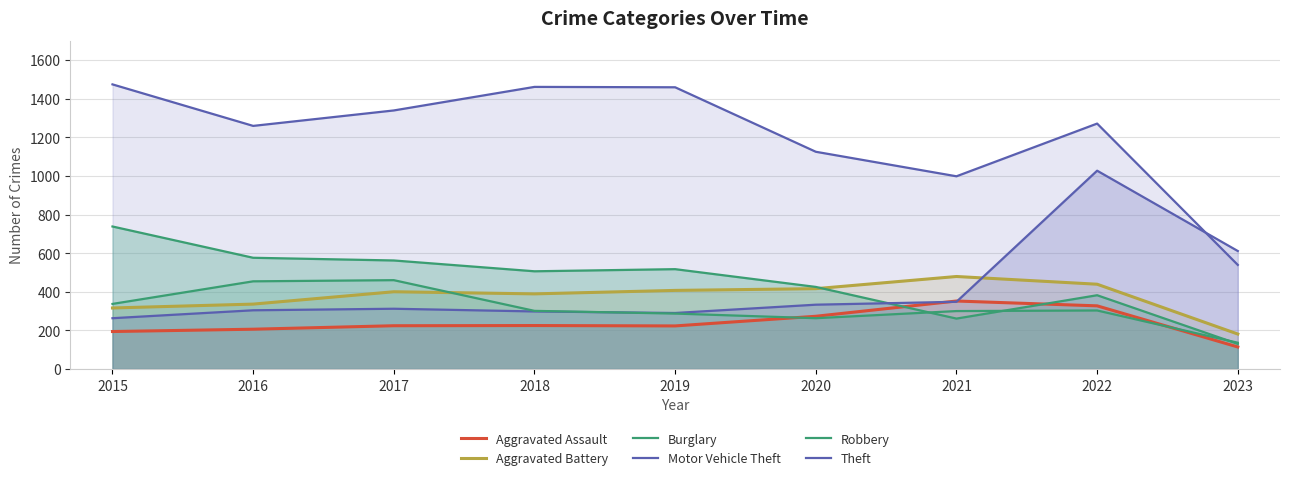

Rank the series by their maximum value, from highest to lowest.

Theft, Motor Vehicle Theft, Burglary, Aggravated Battery, Robbery, Aggravated Assault